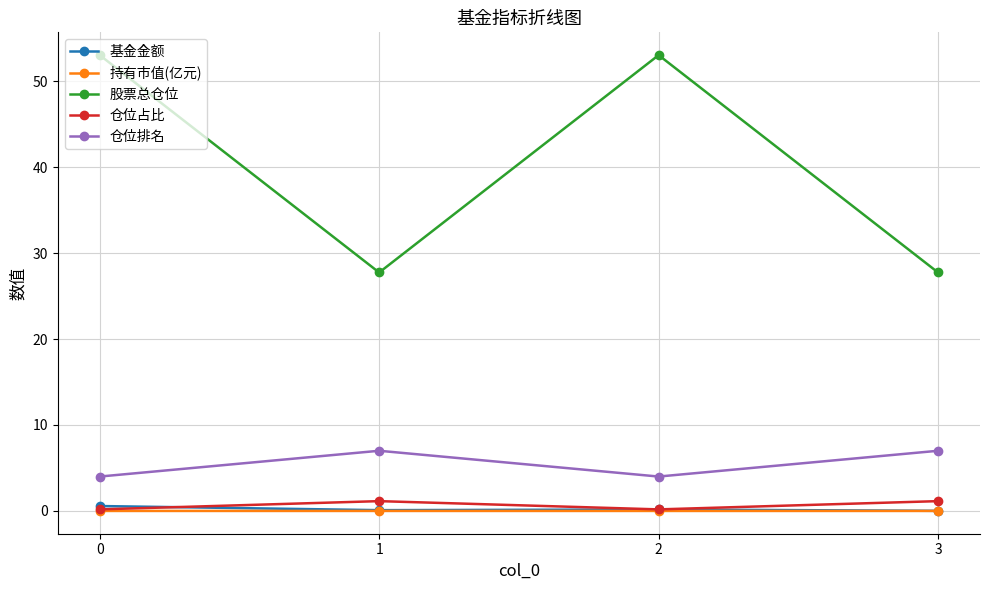

True or false: 基金金额 and 股票总仓位 cross at least once.

False